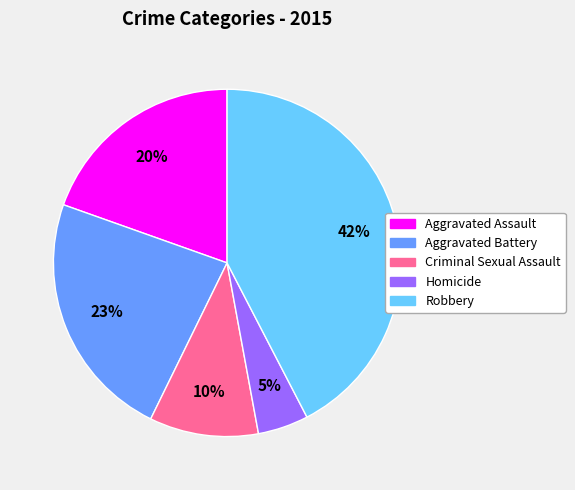

The Criminal Sexual Assault slice represents 25% of the pie. True or false?

False